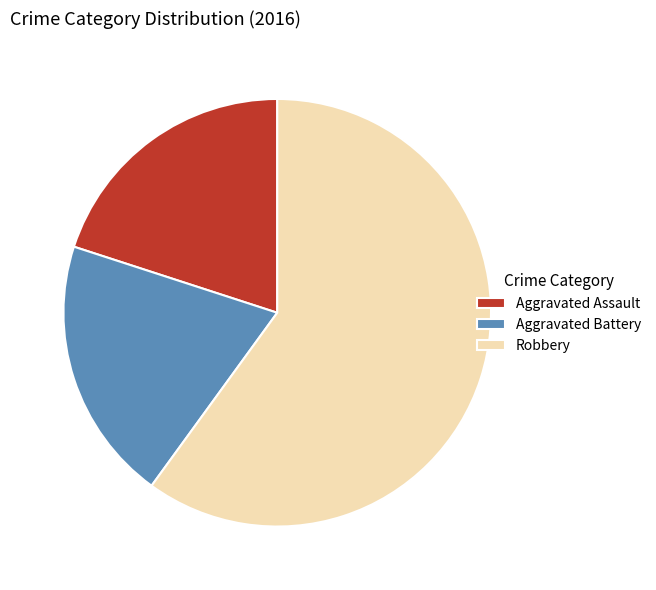

Does Robbery represent more than half of the total?

Yes